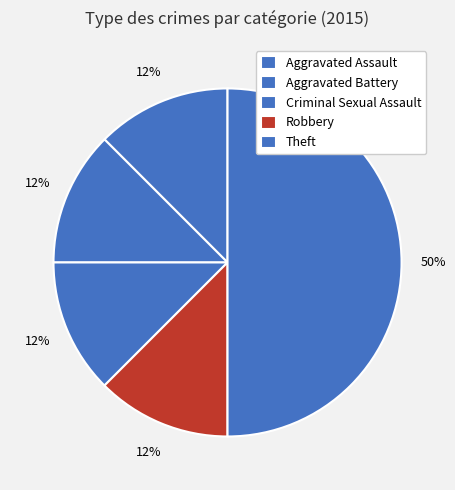

Is there a majority slice in this chart?

No